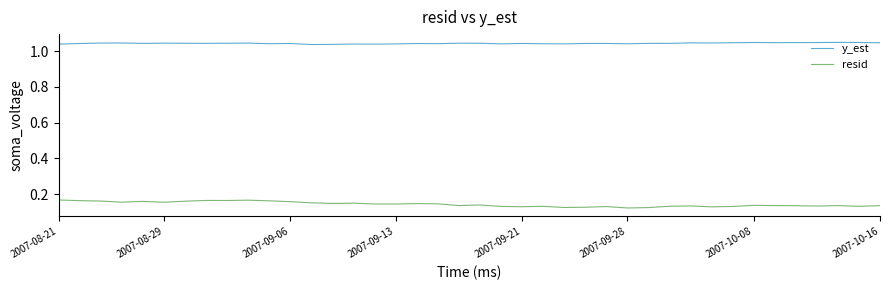

True or false: resid and y_est cross at least once.

False